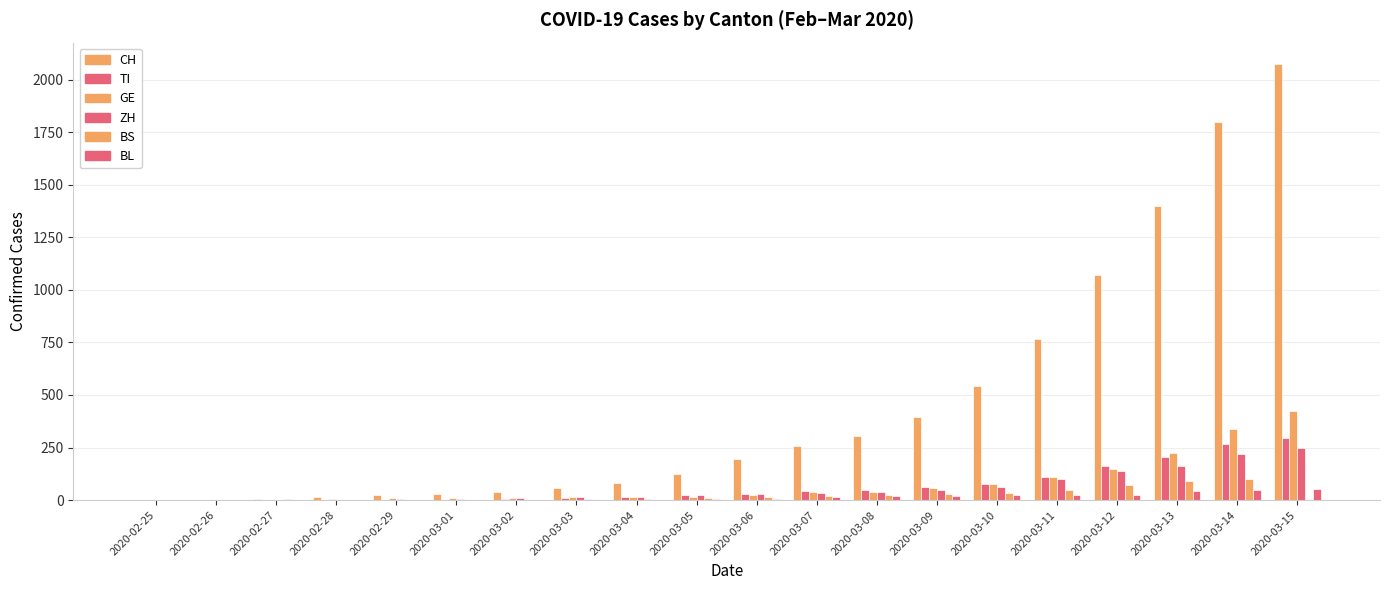

Are the bars grouped side by side (vs. stacked)?

Yes